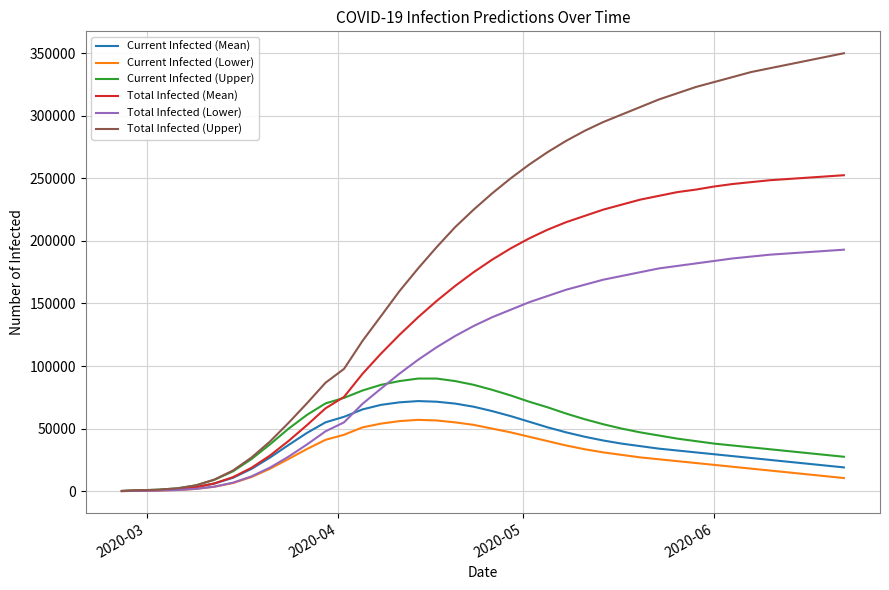

Which series has the widest spread of values?

Total Infected (Upper)